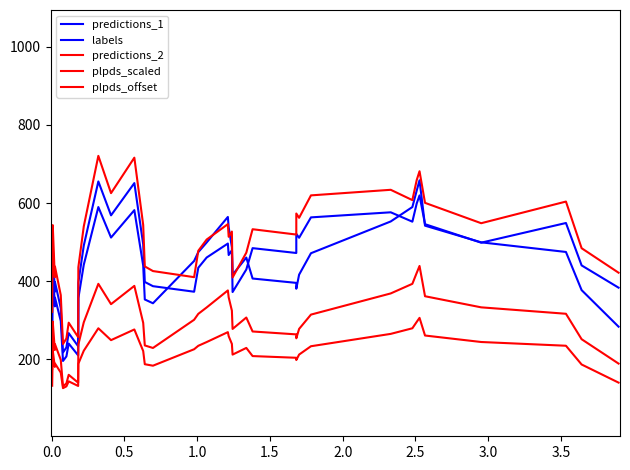

True or false: plpds_scaled and plpds_offset intersect in this chart.

False